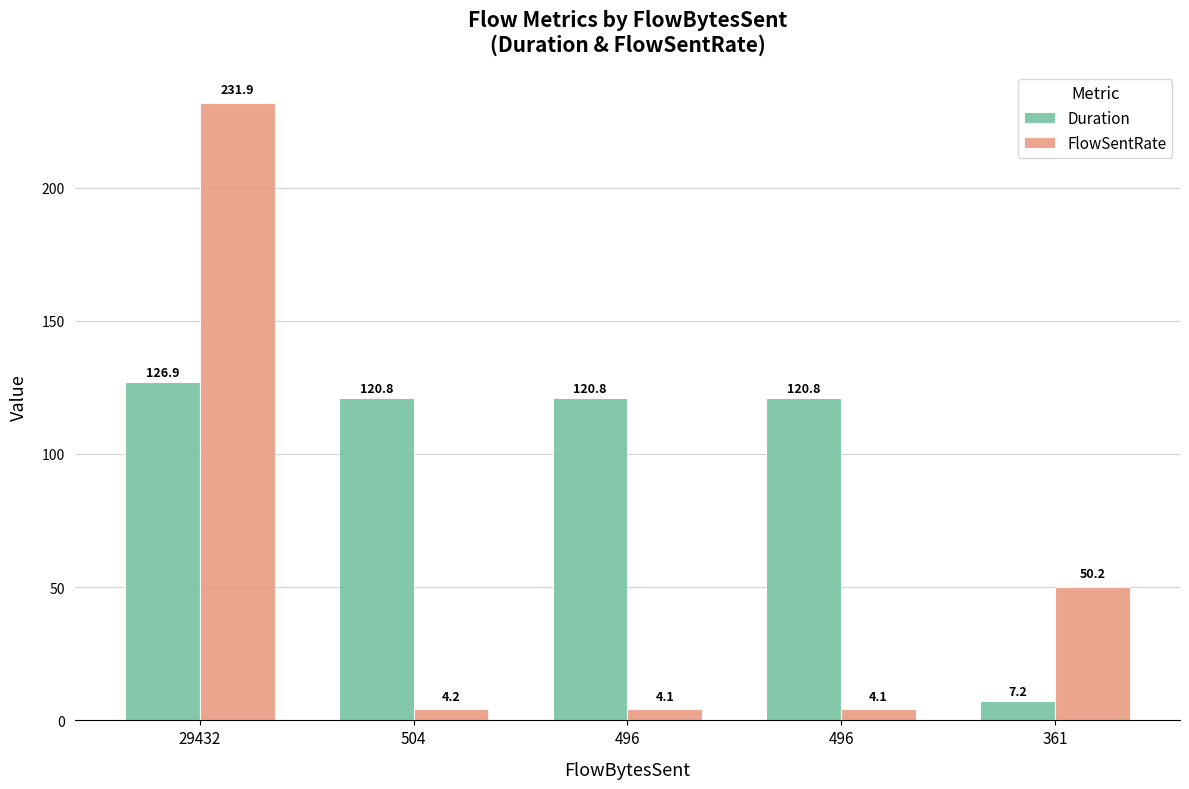

What is the sum of all Duration values?

496.6